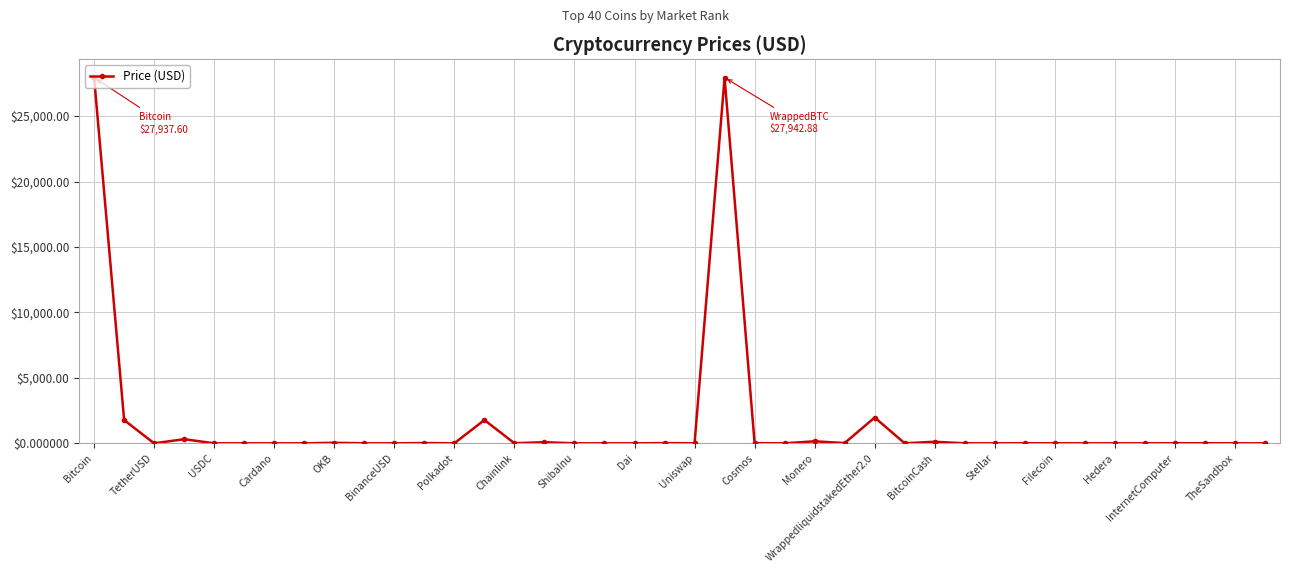

What is the greatest value displayed?

27942.9